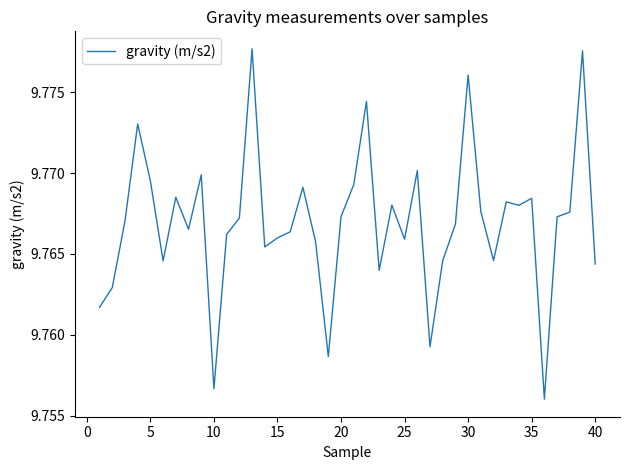

Between 30 and 10, which is larger?

30